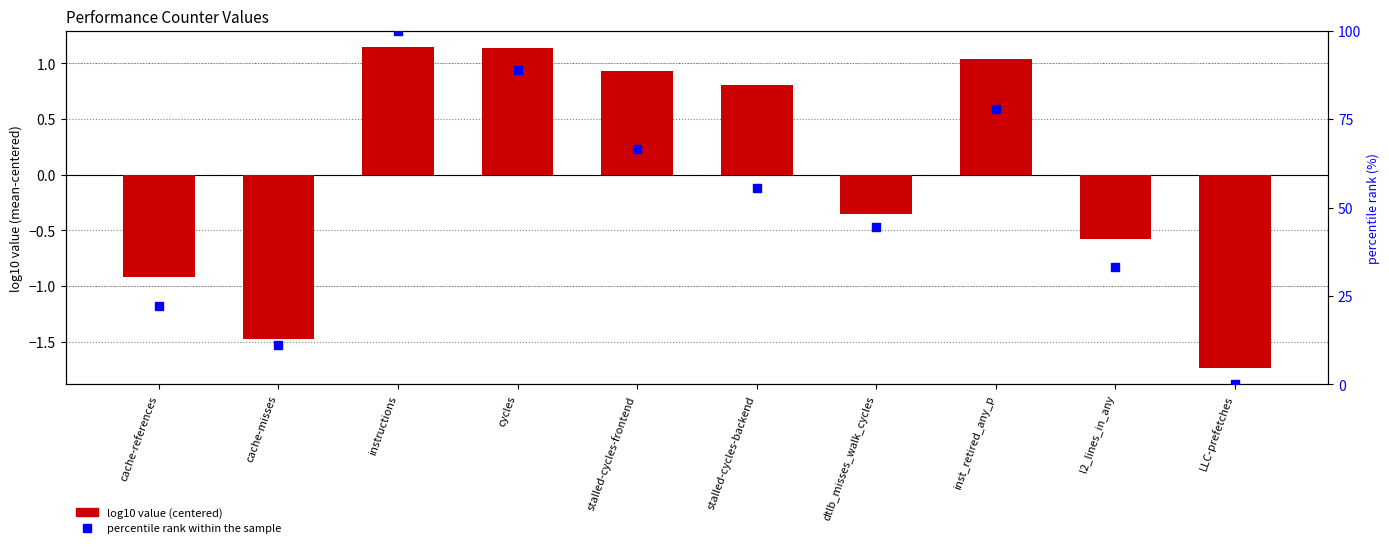

Which series reaches the minimum Y coordinate?

log10 value (centered)